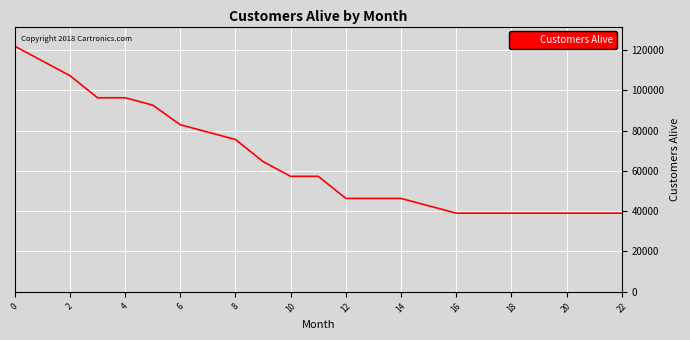

What is the greatest value displayed?

121954